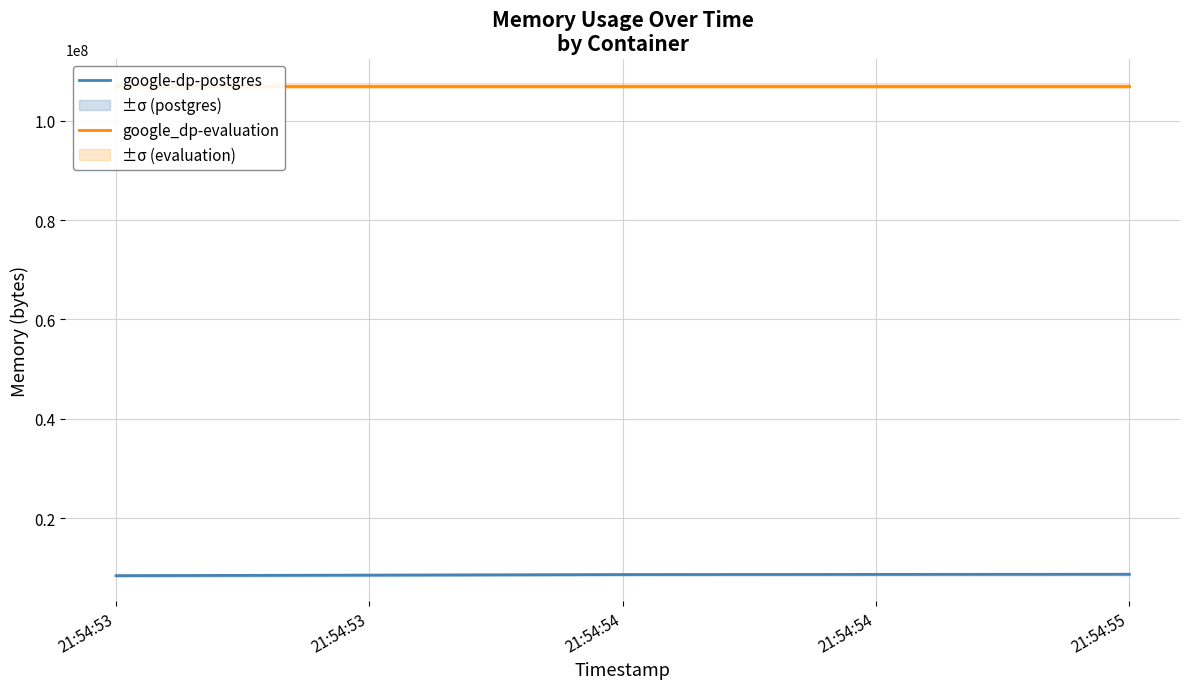

What is the value of the google_dp-evaluation point at the 3rd from the left?

107028480